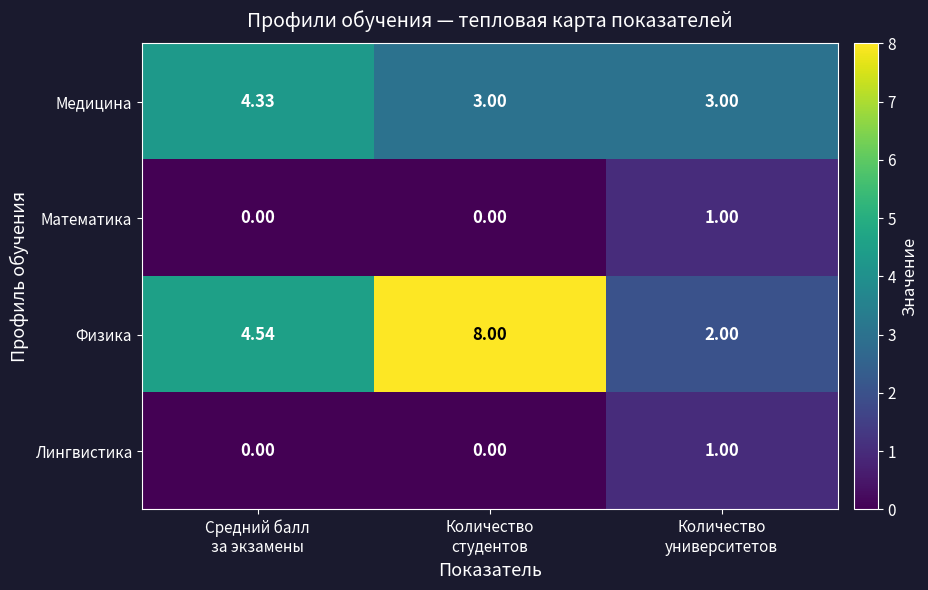

Which series has the largest total across all categories?

Физика